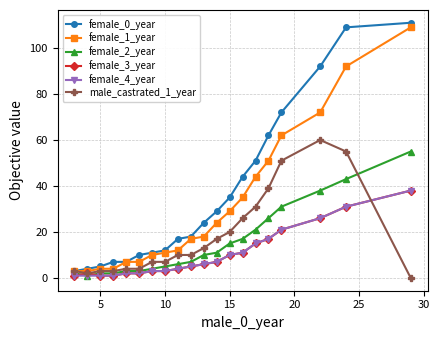

How many lines are shown in the chart?

6